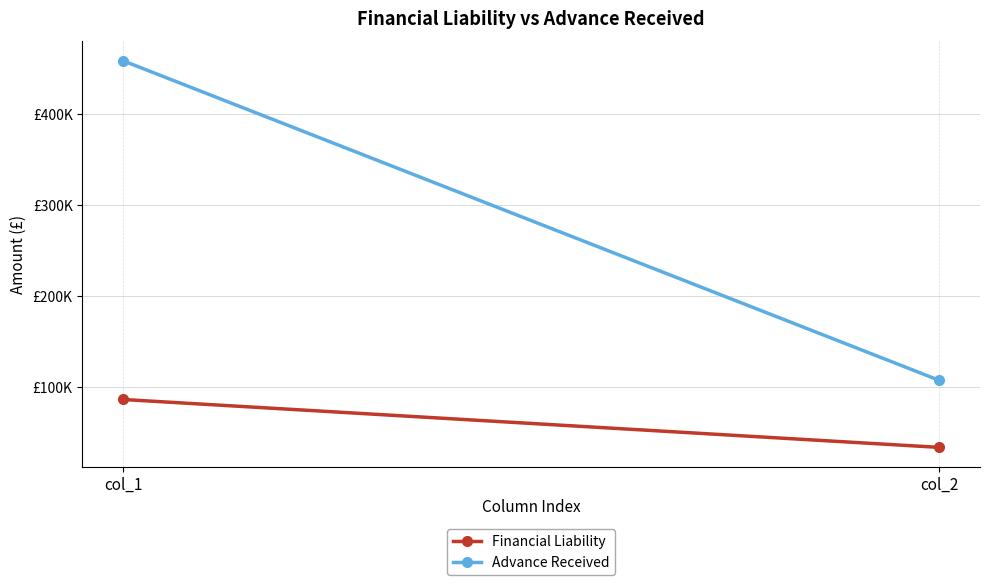

What is the minimum value for Advance Received?

107775